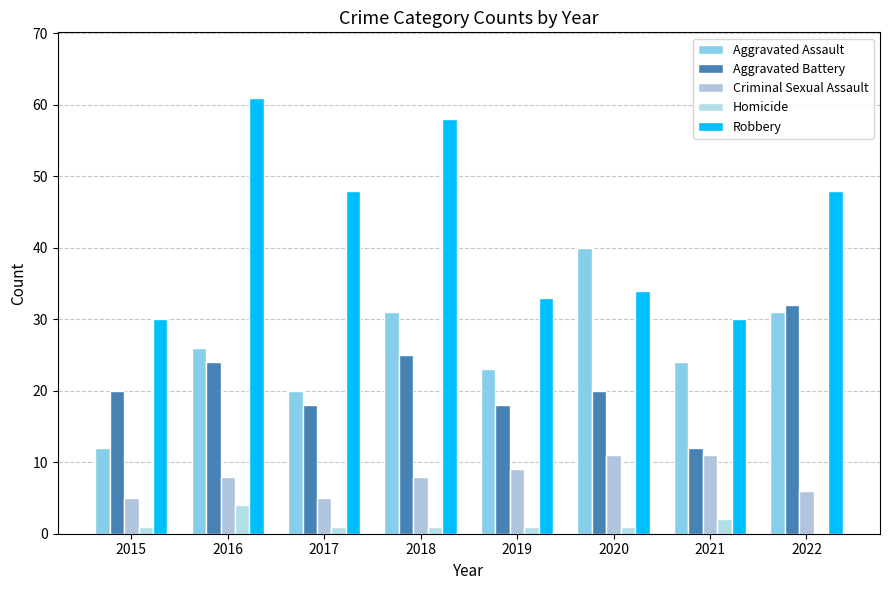

The Robbery series shows 66 at 2017. True or false?

False